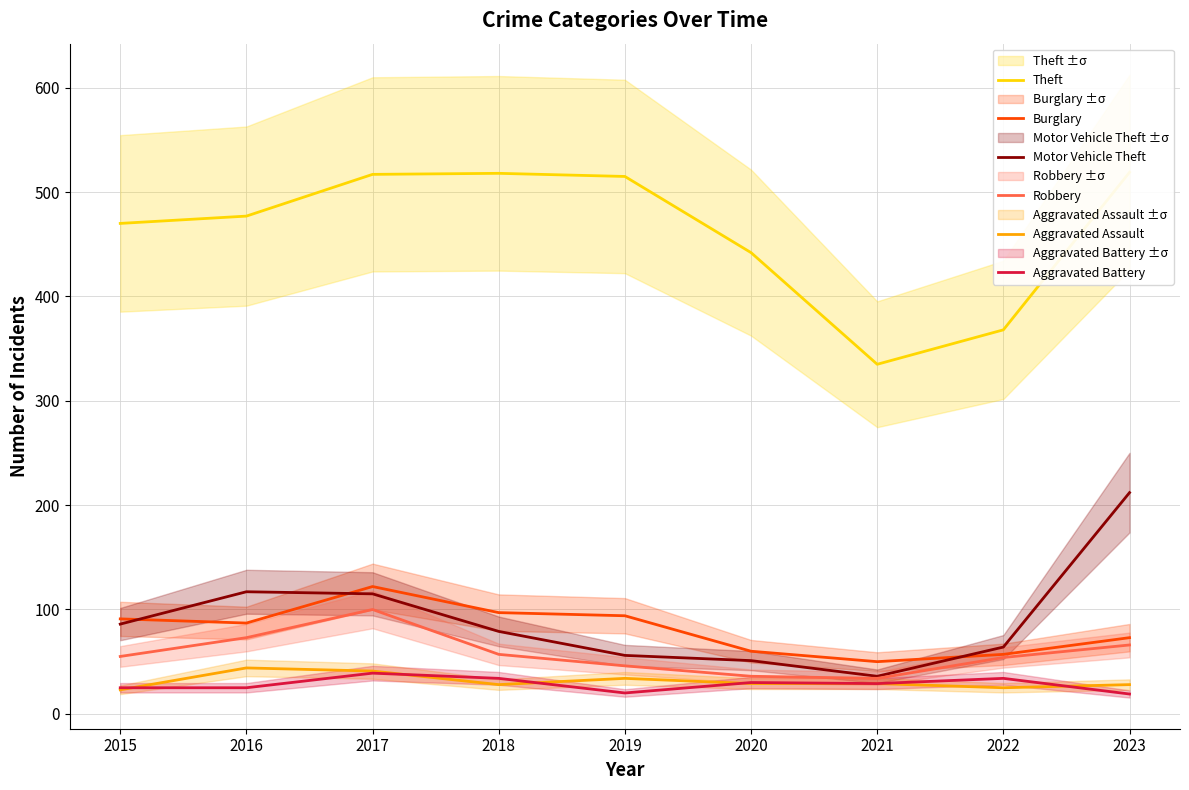

Count the number of data series in this chart.

6